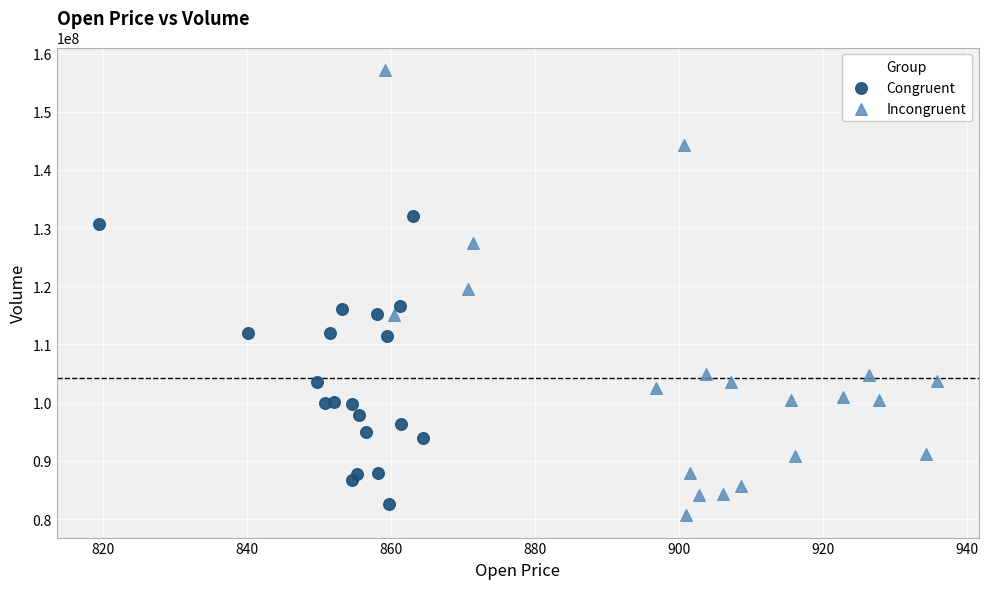

Which series has the widest spread of Y values?

Incongruent